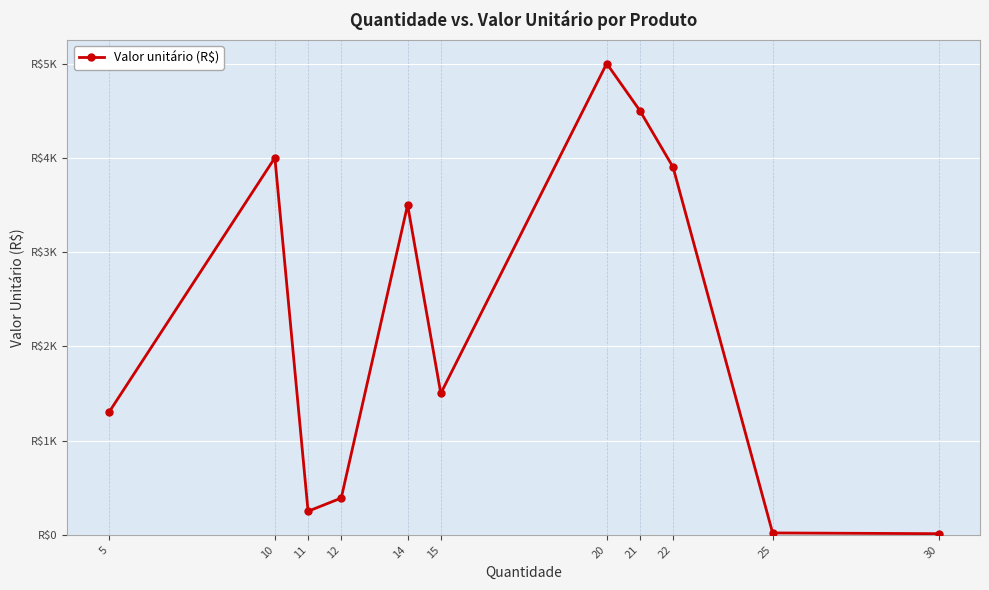

Is it true that the value at 11 is 250?

True